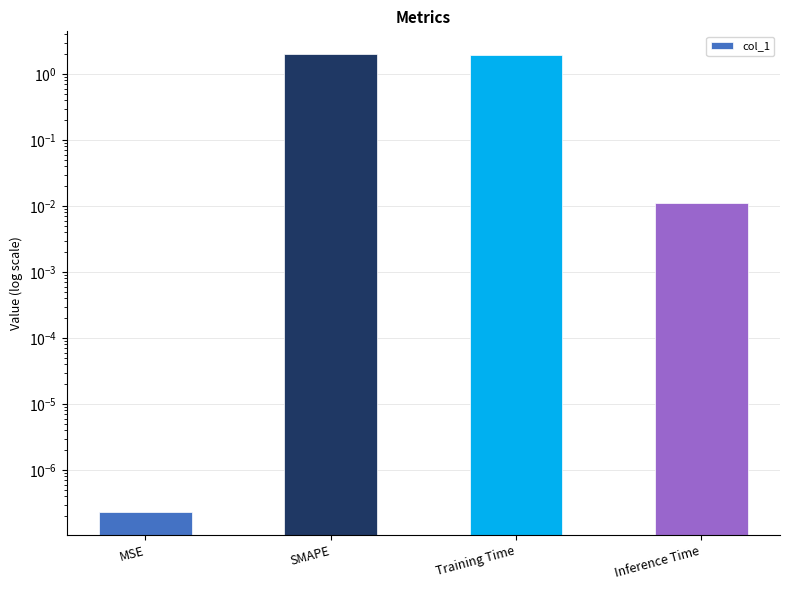

How many values are below 1?

2